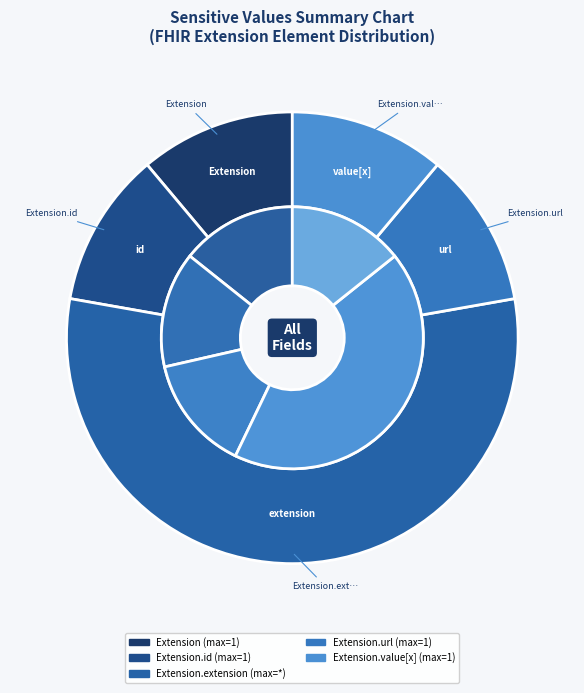

Does Extension.extension account for over 50% of the chart?

No